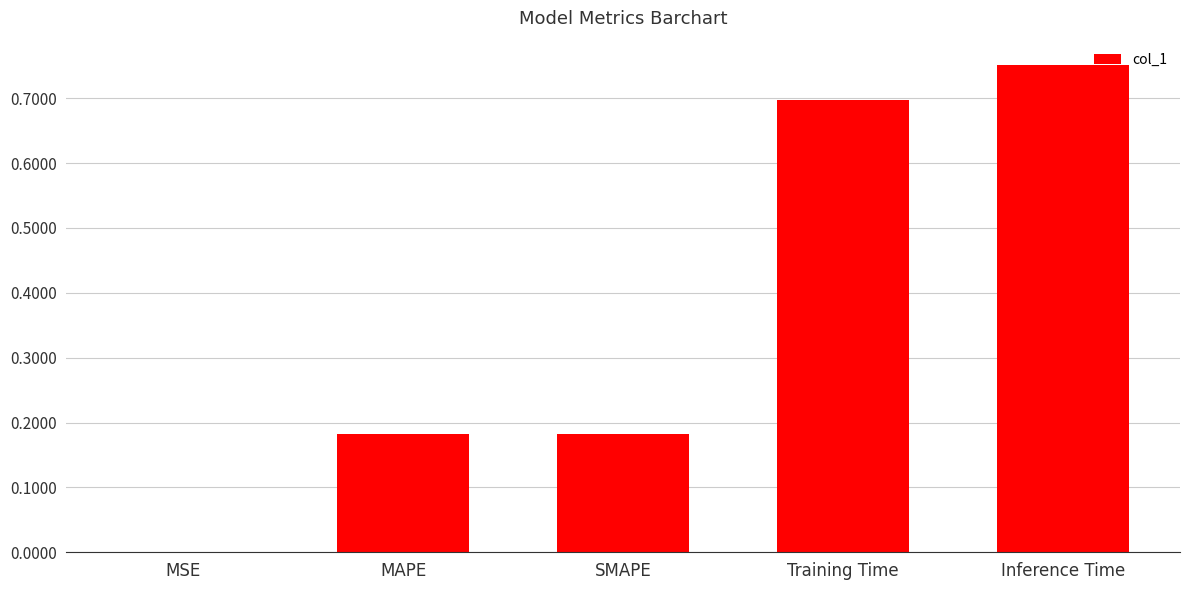

Which label corresponds to the largest value in the chart?

Inference Time